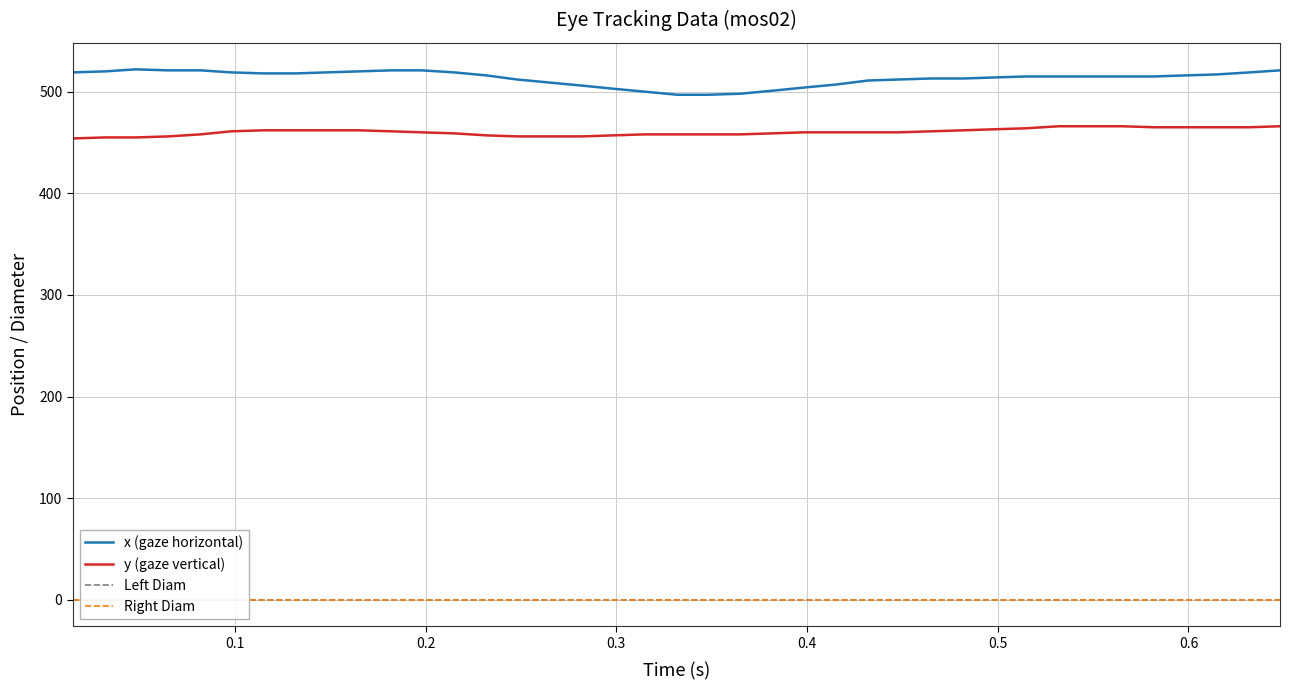

Which series has the largest total across all categories?

x (gaze horizontal)